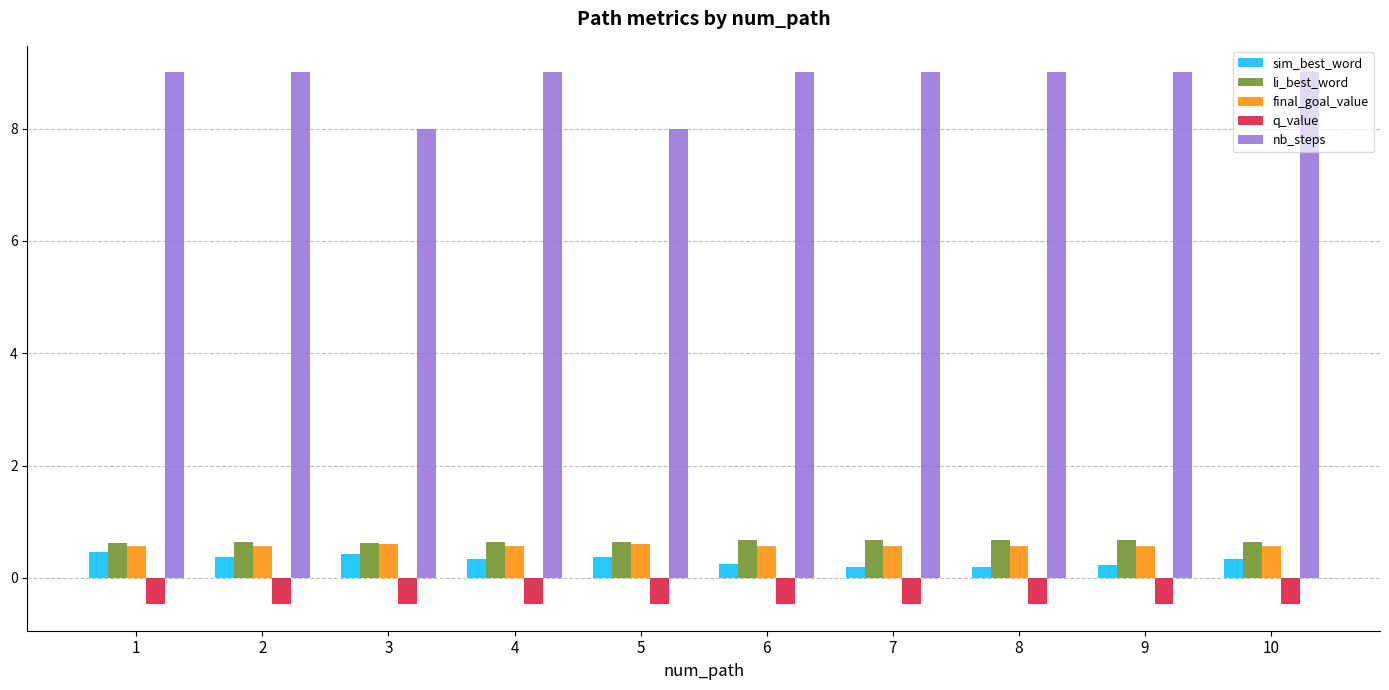

What is the smallest value displayed?

-0.5